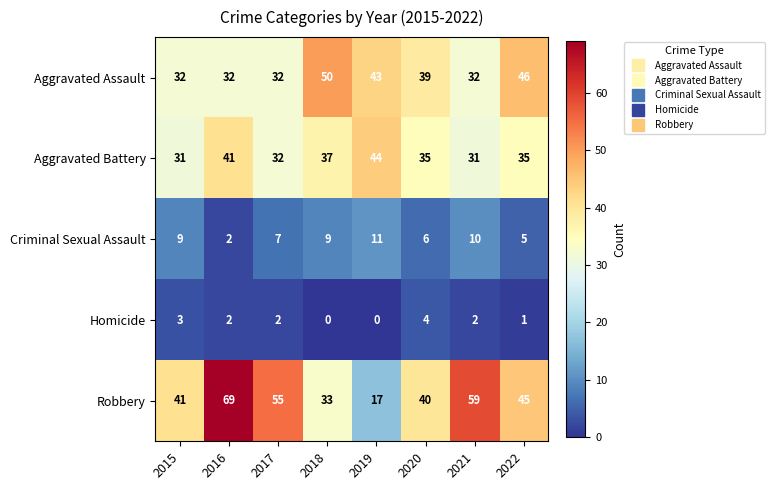

Count the number of categories in the chart.

8